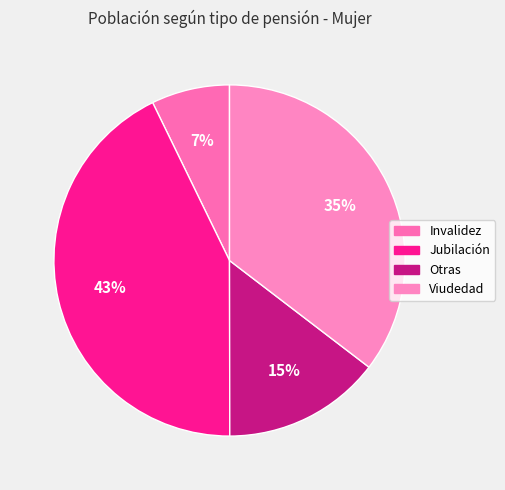

Rank the categories by value from highest to lowest.

Jubilación, Viudedad, Otras, Invalidez